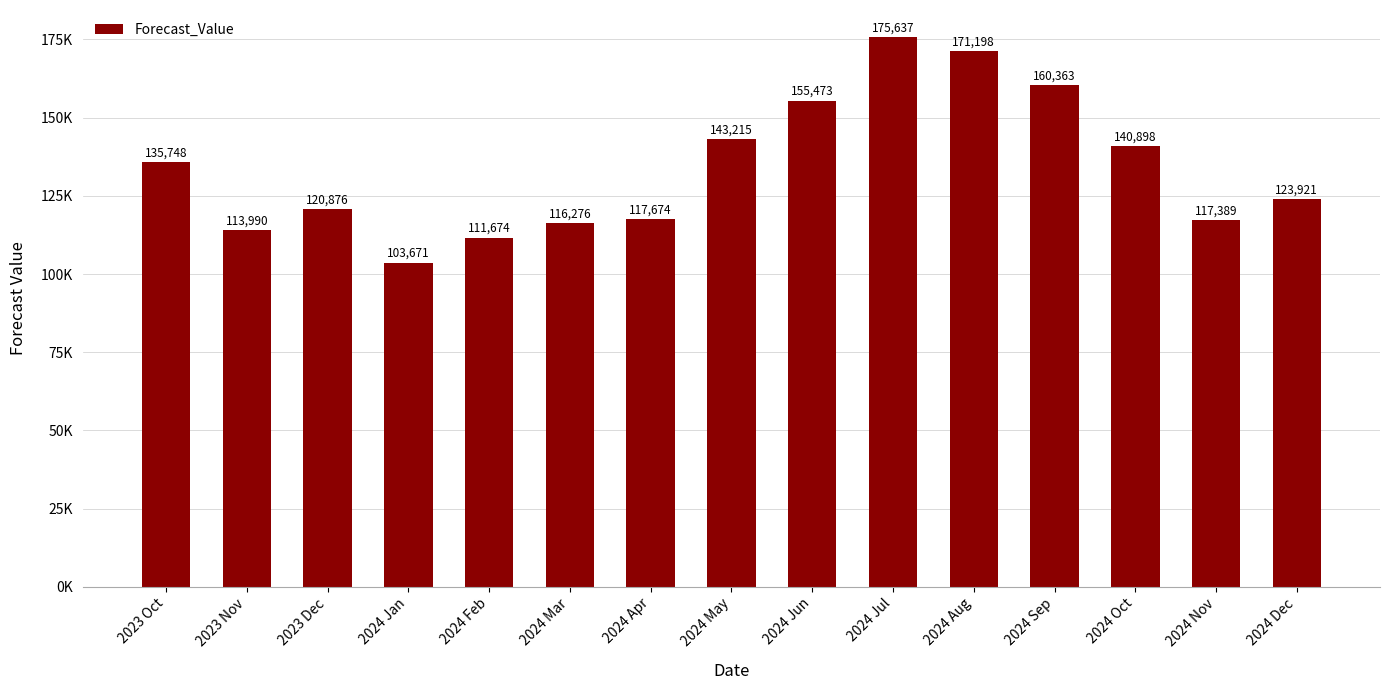

Reading left to right, extract all data points from this chart.

135747.6	113990.4	120875.6	103670.9	111674.0	116276.1	117674.4	143214.7	155473.4	175637.2	171198.1	160362.7	140898.5	117388.7	123920.9